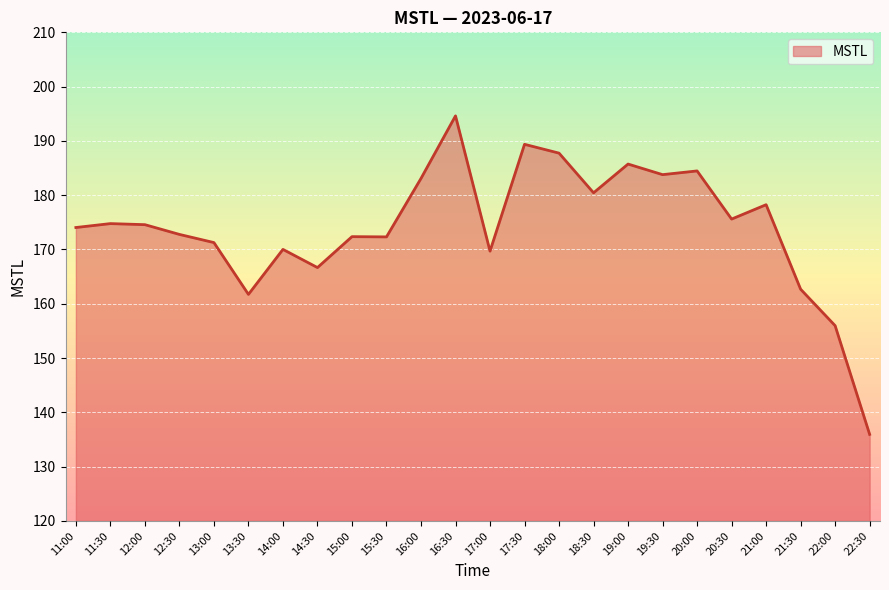

Between 19:00 and 17:00, which is larger?

19:00